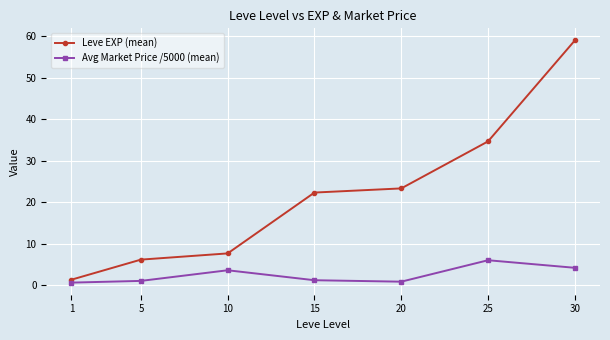

List the series in order of their peak value, lowest first.

Avg Market Price /5000 (mean), Leve EXP (mean)